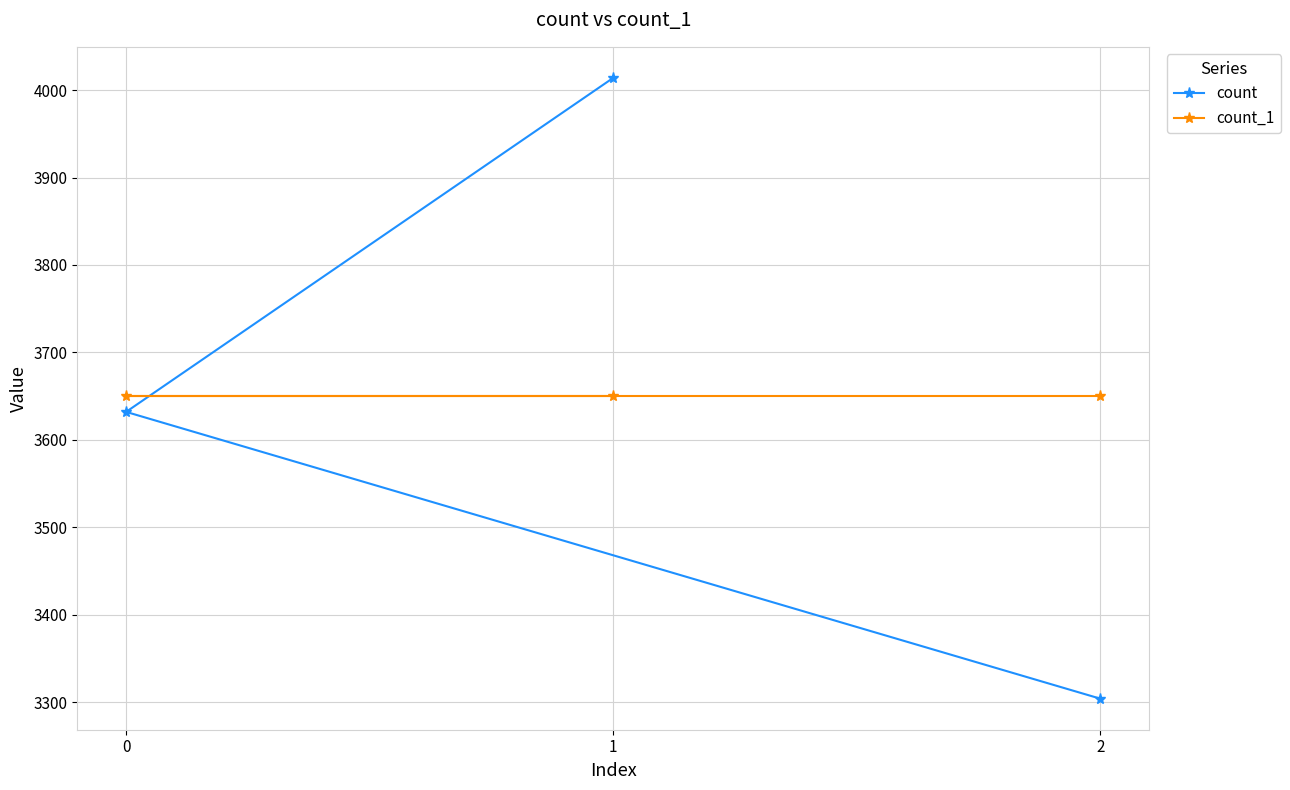

Does the chart have visible grid lines?

Yes